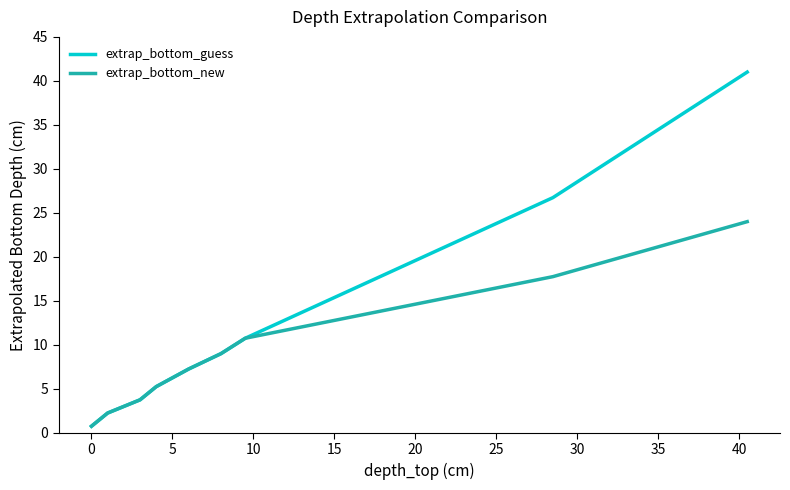

Which series has the widest spread of values?

extrap_bottom_guess